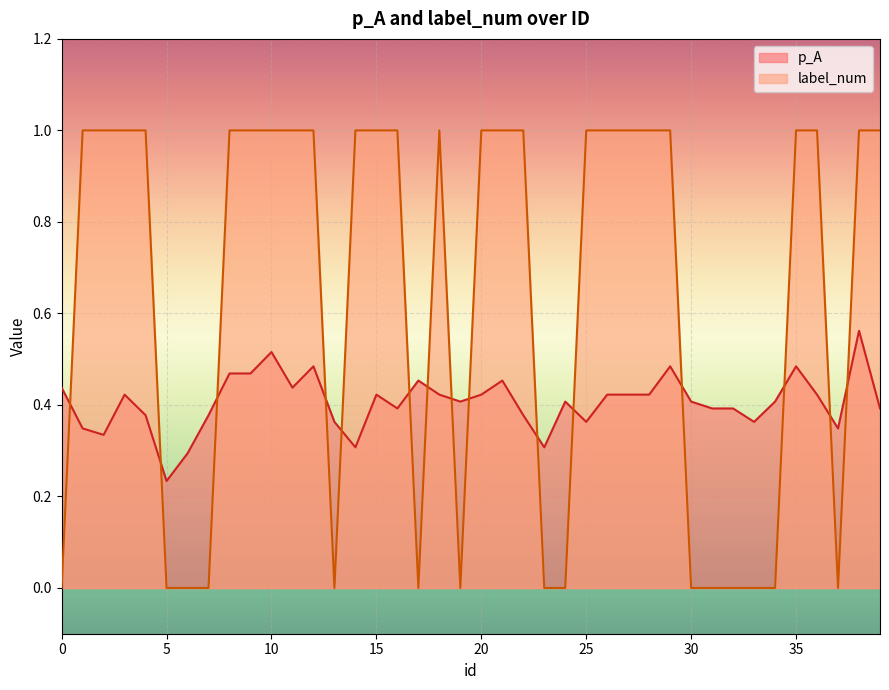

At how many categories does at least one series exceed 0?

40